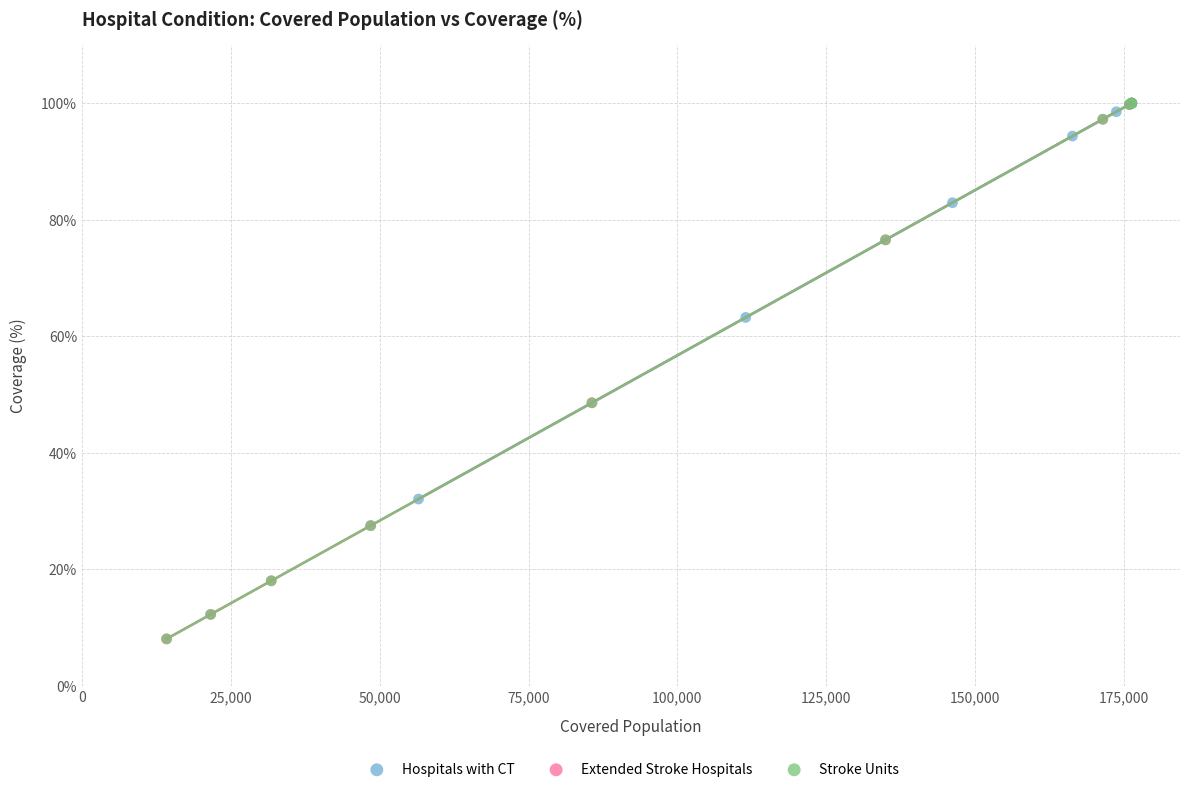

What are all the series names shown in the legend?

Hospitals with CT, Extended Stroke Hospitals, Stroke Units